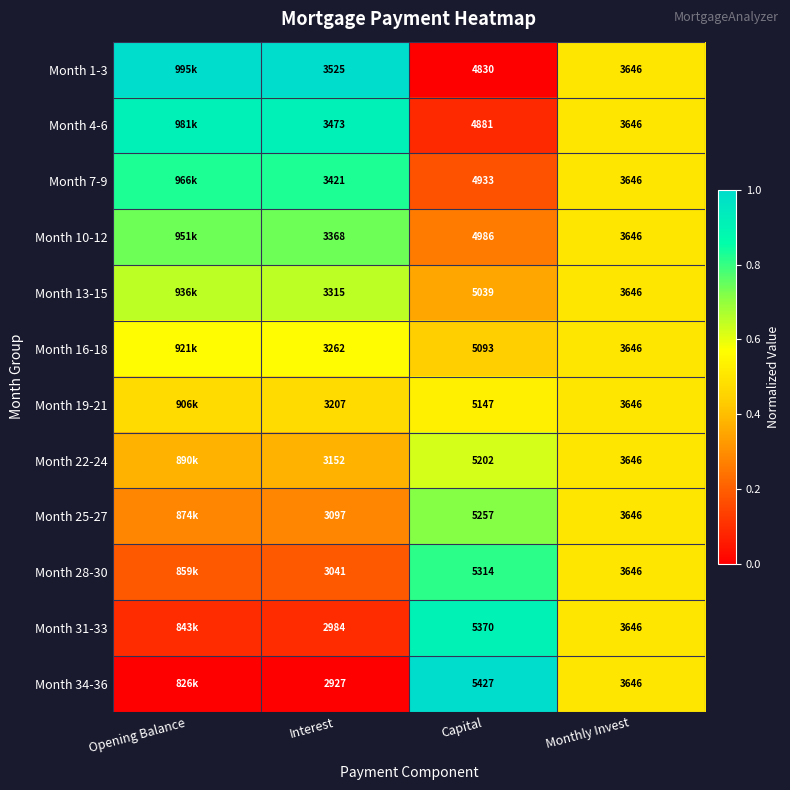

Which series has the largest total across all categories?

Month 1-3